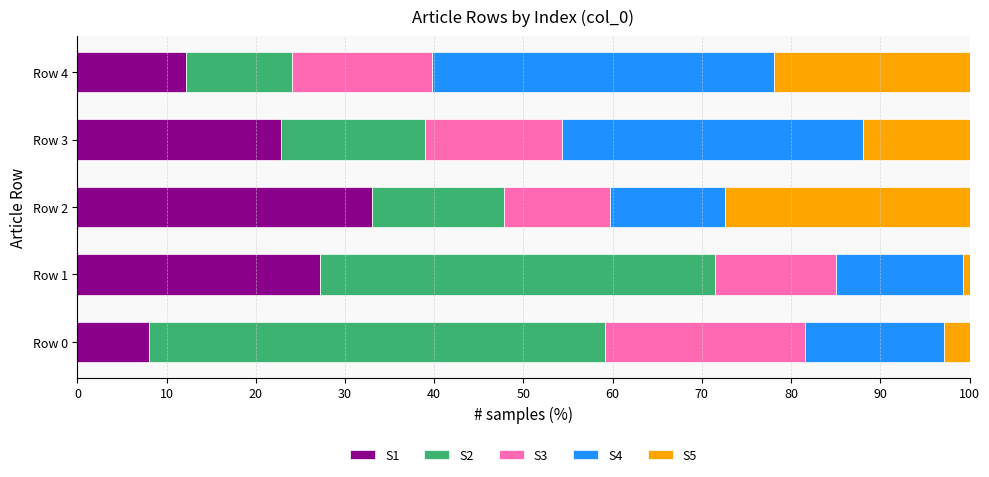

At which label does S1 reach its minimum?

Row 0